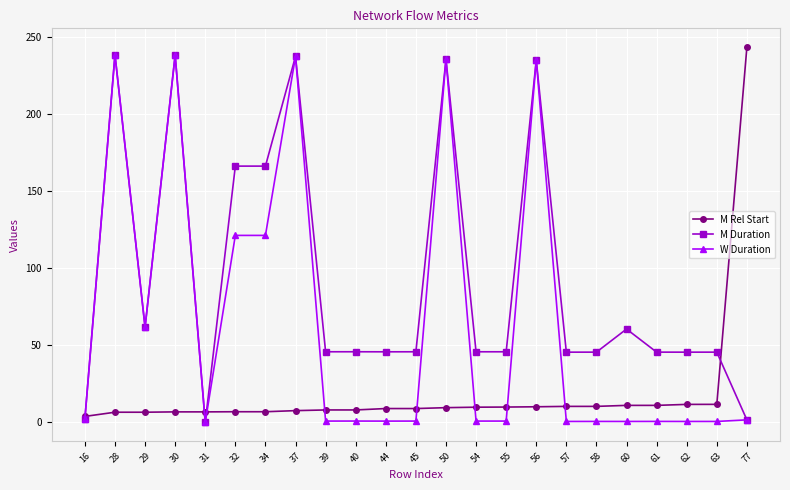

What is the difference between the maximum and minimum values in the M Duration series?

238.5